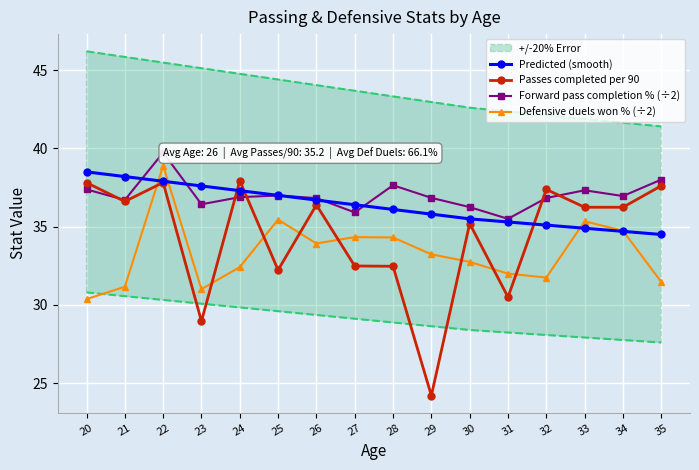

True or false: Passes completed per 90 has more than 2 interior local peaks.

True